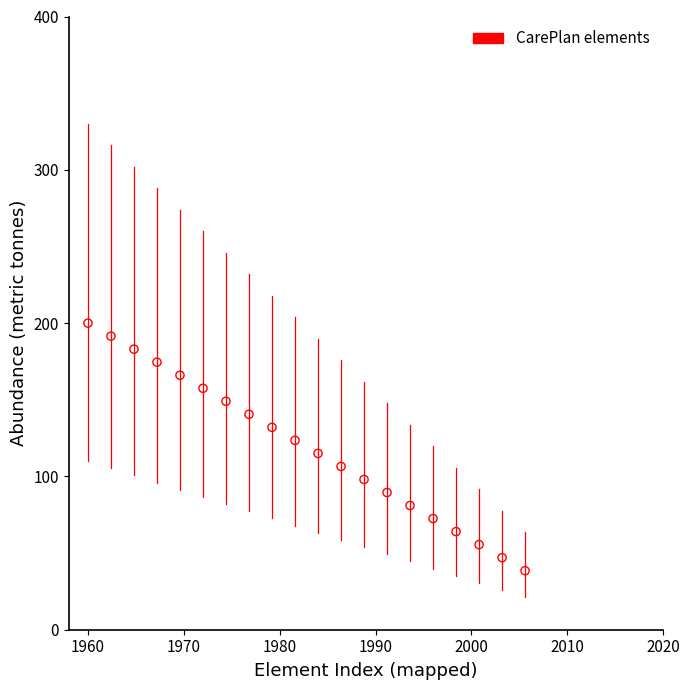

What is the range of X values (max minus min)?

45.6